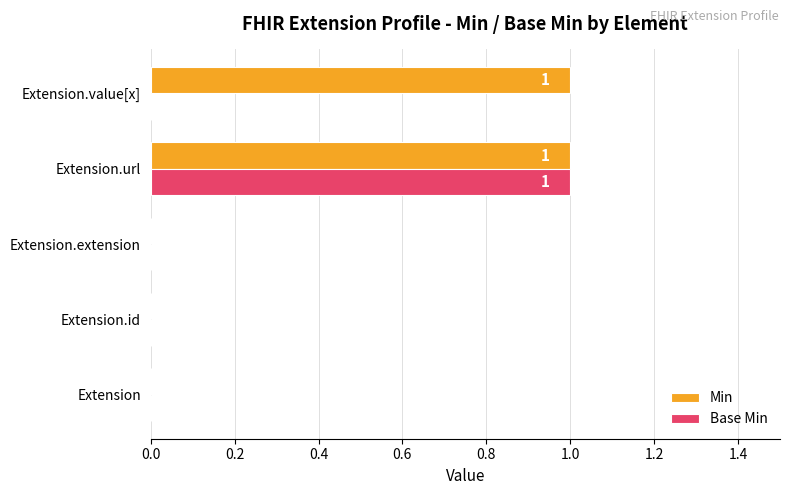

How many Min values are between 0 and 1?

5